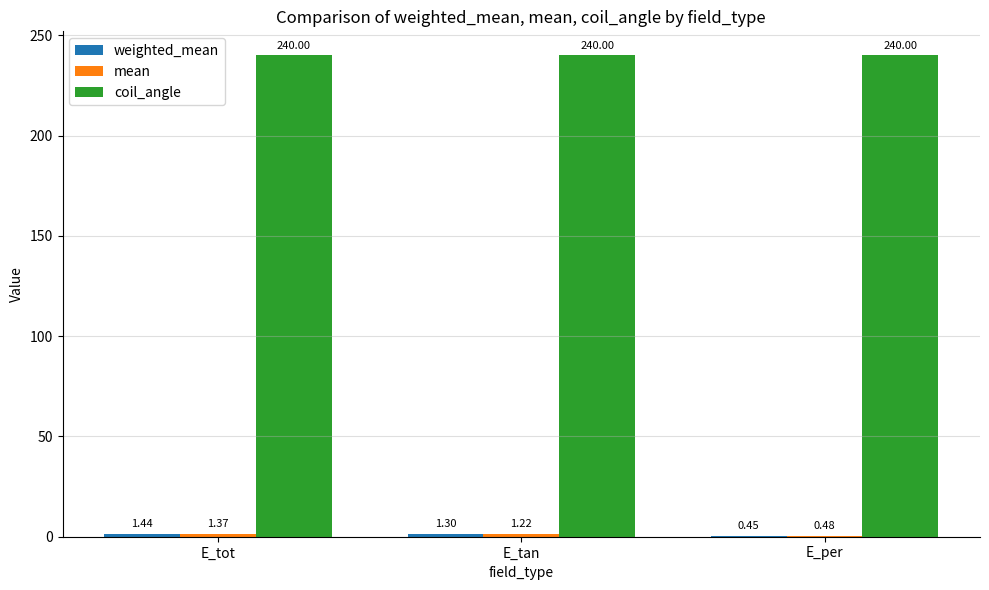

What is the greatest value displayed?

240.0